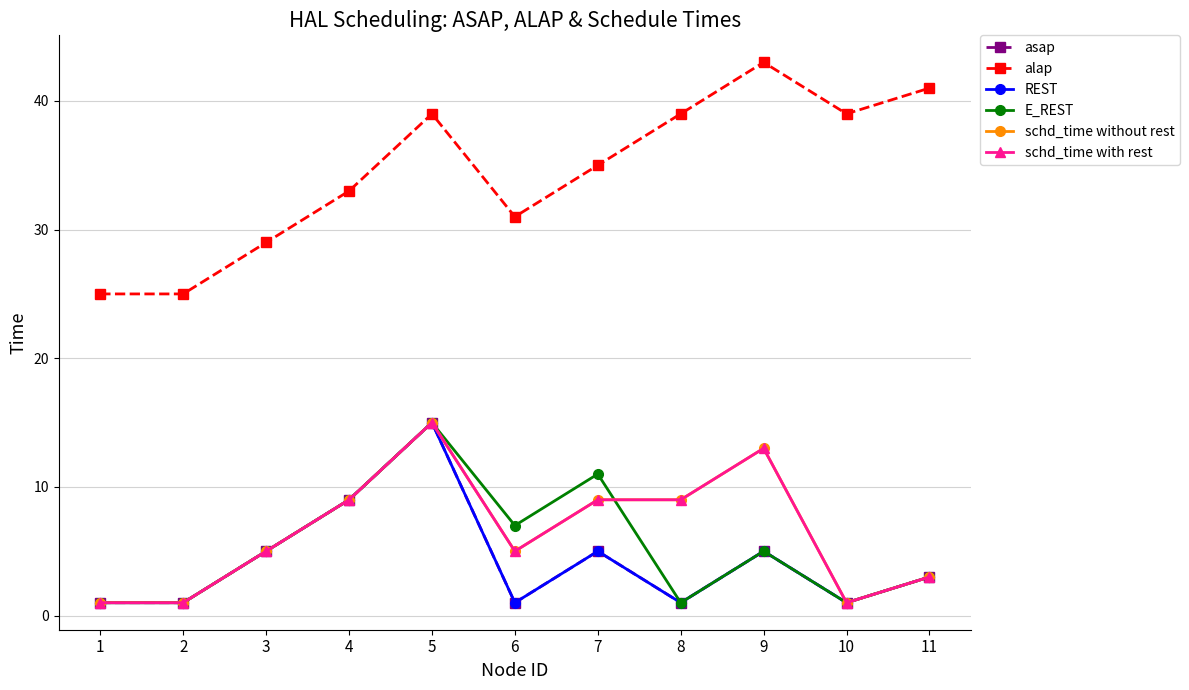

Does the chart have visible grid lines?

Yes